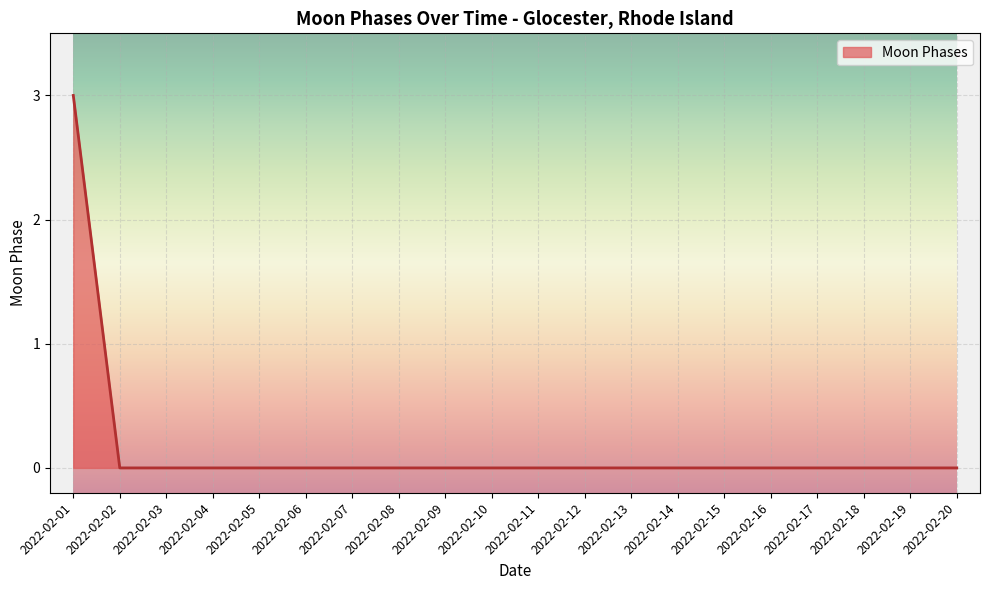

True or false: the data shows 0 at 2022-02-11.

True